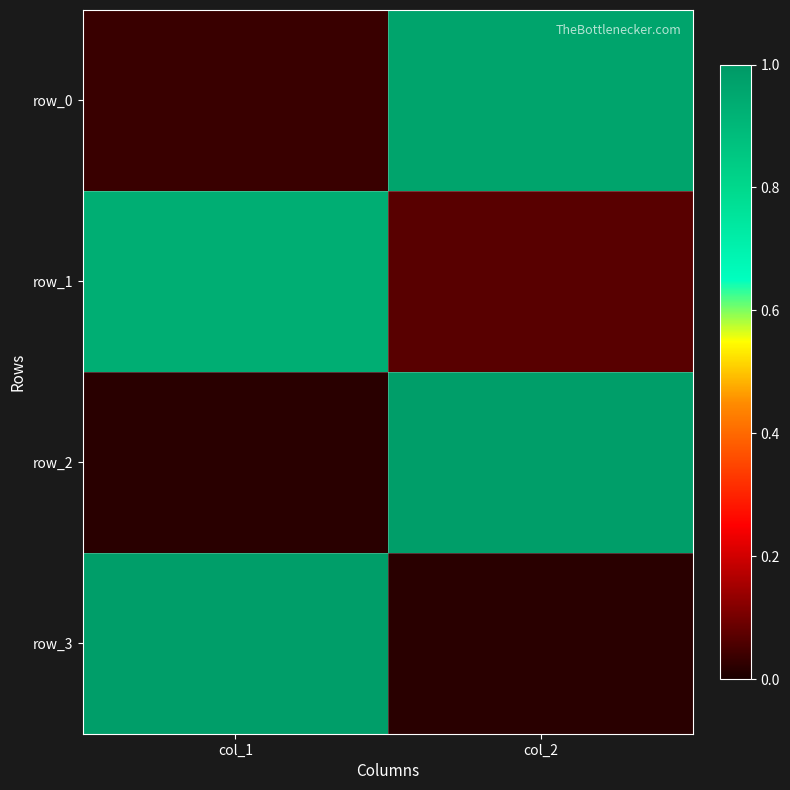

True or false: row_3 has a value of 0.5 at col_1.

False